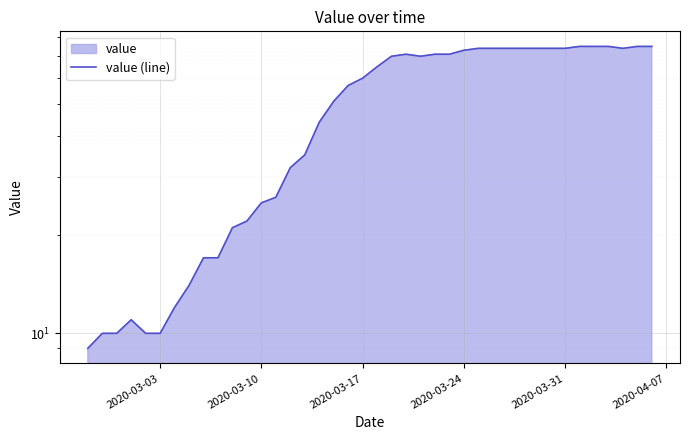

True or false: the data shows 32 at 38.

False